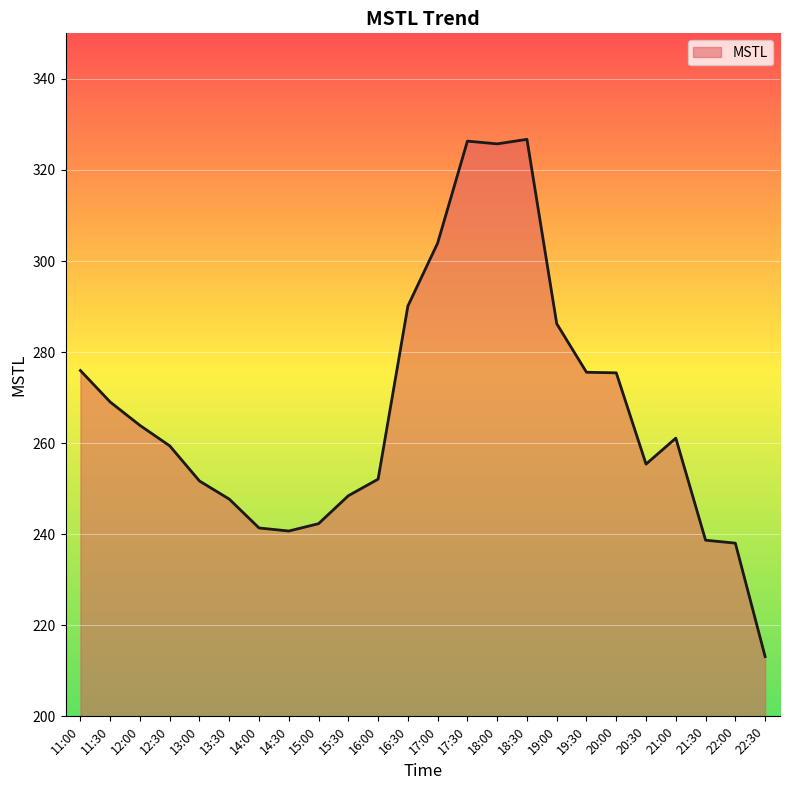

What is the difference between the second highest and minimum values?

113.2